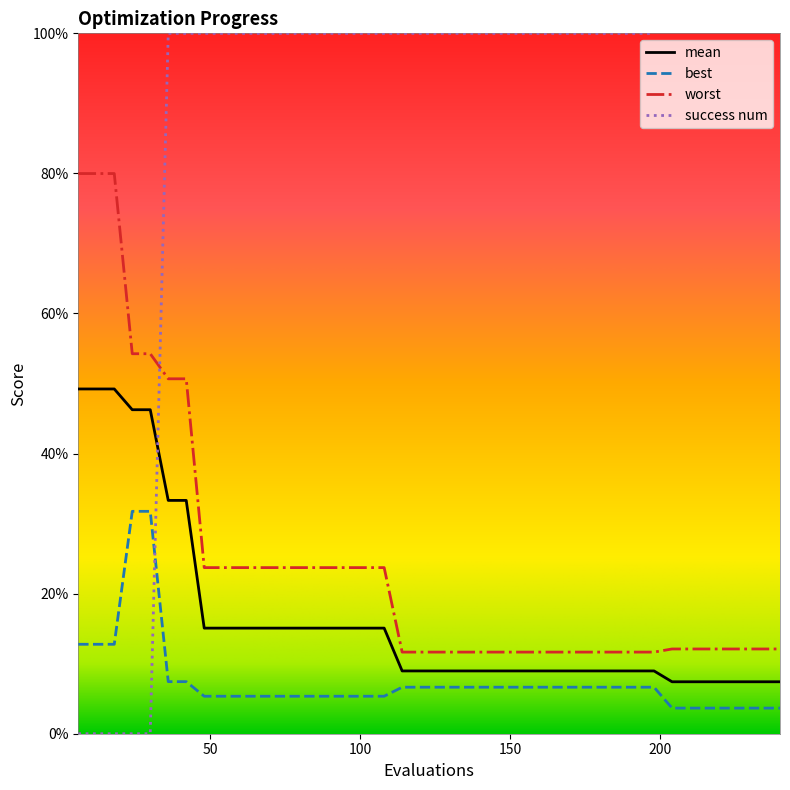

The value of success num at 180 is 0.4. True or false?

False